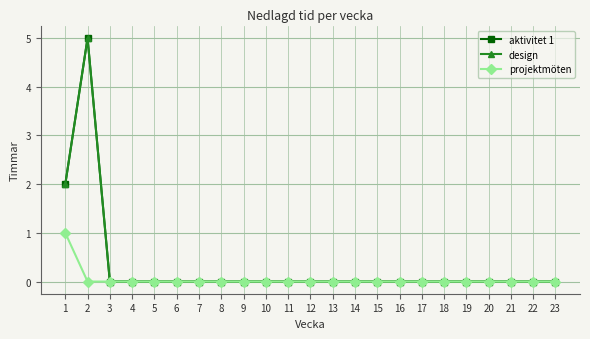

Reading right to left, what are all the values shown in this chart?

aktivitet 1: 0	0	0	0	0	0	0	0	0	0	0	0	0	0	0	0	0	0	0	0	0	5	2
design: 0	0	0	0	0	0	0	0	0	0	0	0	0	0	0	0	0	0	0	0	0	5	2
projektmöten: 0	0	0	0	0	0	0	0	0	0	0	0	0	0	0	0	0	0	0	0	0	0	1